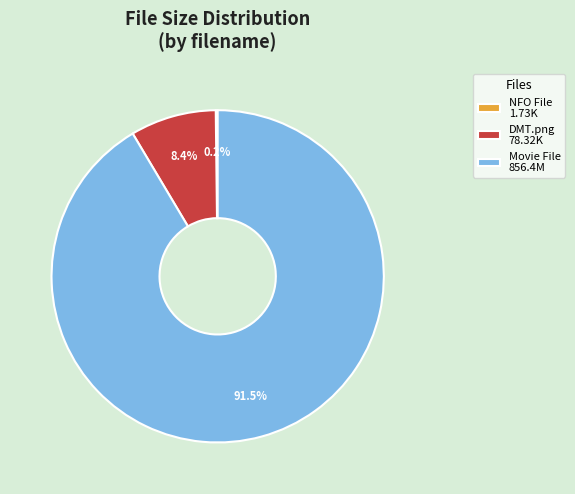

Is there a majority slice in this chart?

Yes